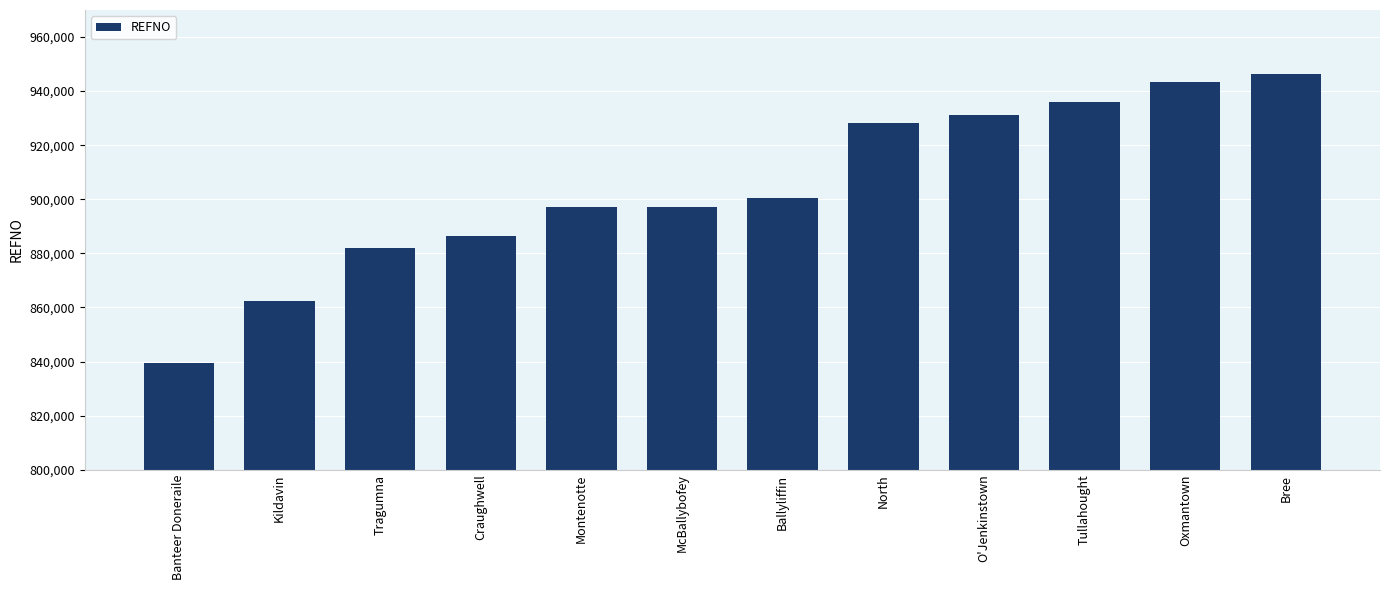

What is the sum of all values?

10849589